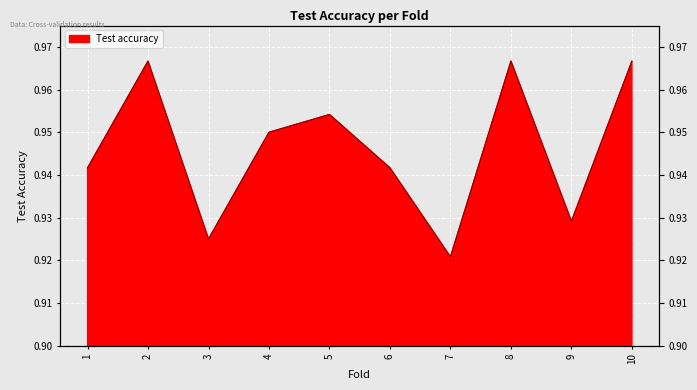

What is the sum of the values at 2 and 1?

1.9